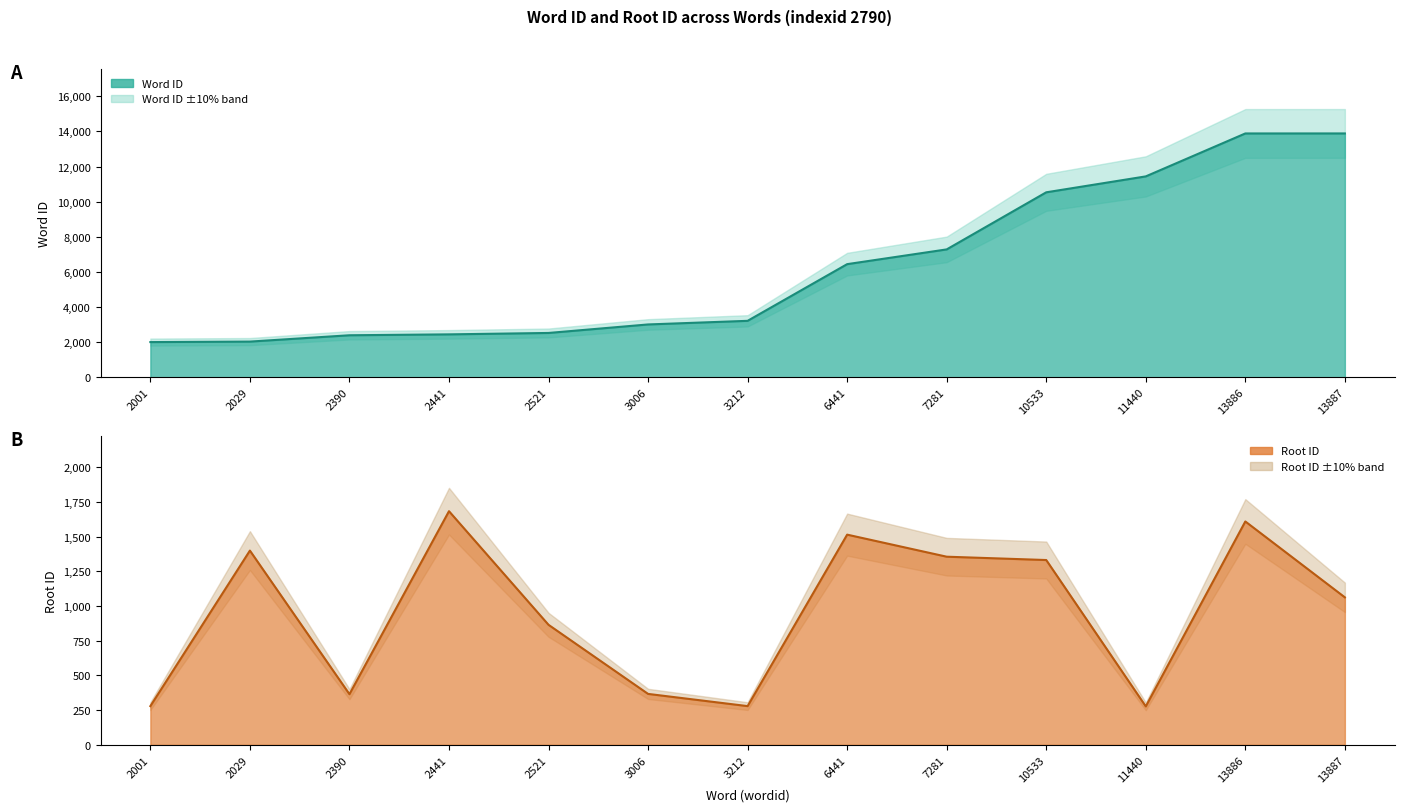

What is the difference between the maximum and minimum values in the wordid series?

11886